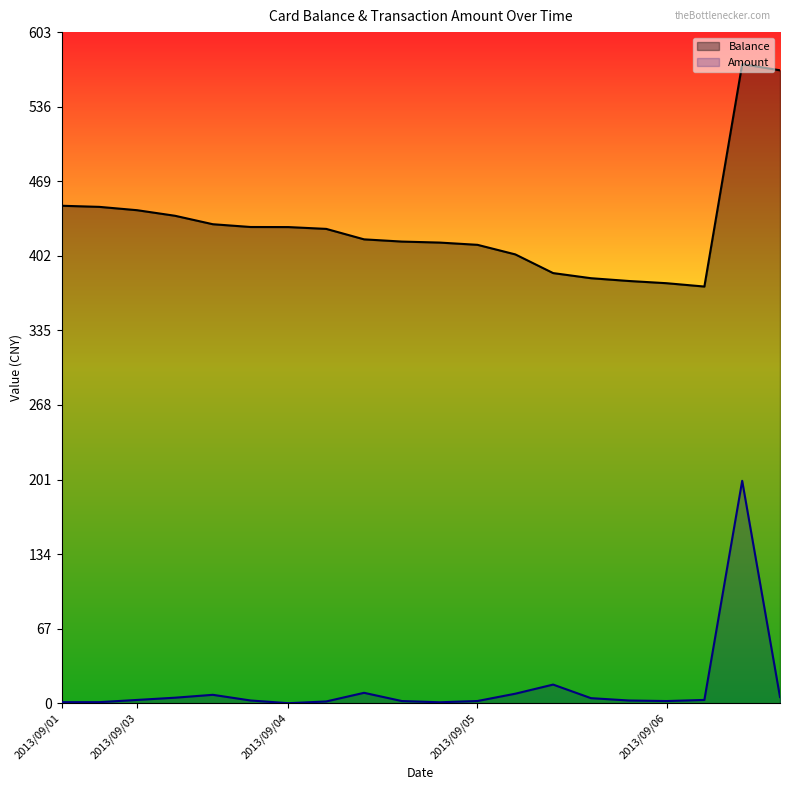

True or false: Amount and Balance cross at least once.

False